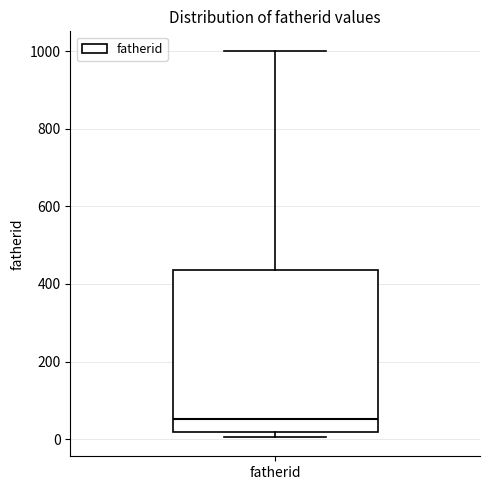

Where is the lower edge of the box for fatherid on the y-axis? The values are not printed on the chart, so give them approximately, as read against the axis.

20